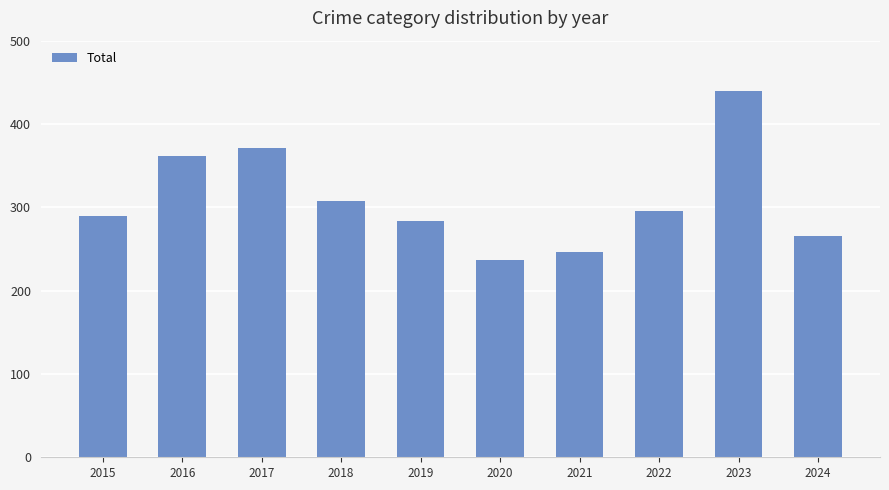

Does the chart contain any negative values?

No